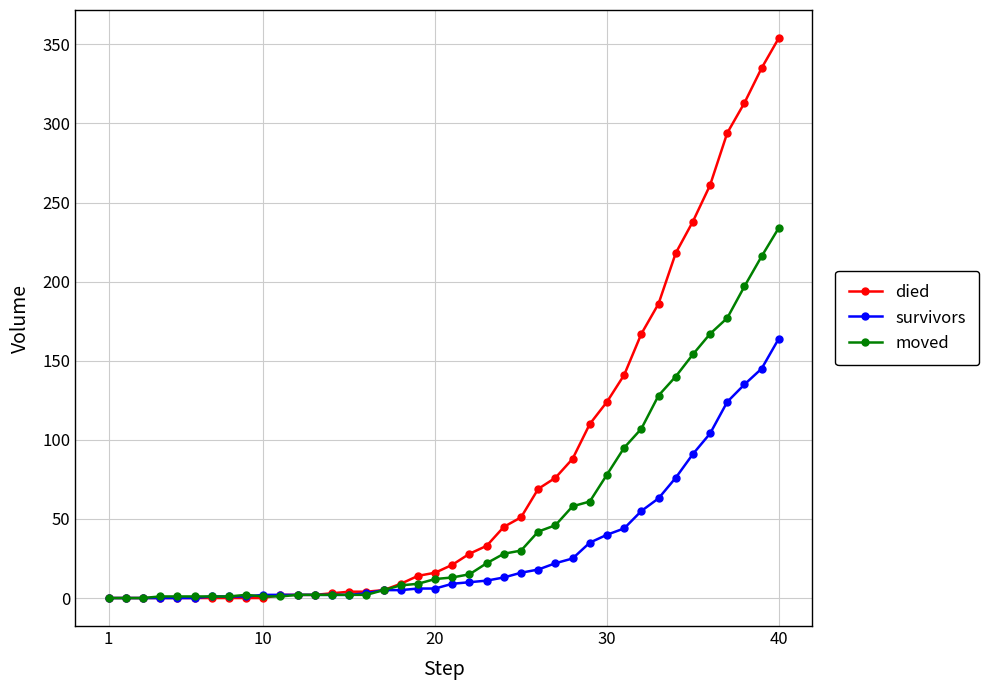

Rank the series by their maximum value, from lowest to highest.

survivors, moved, died